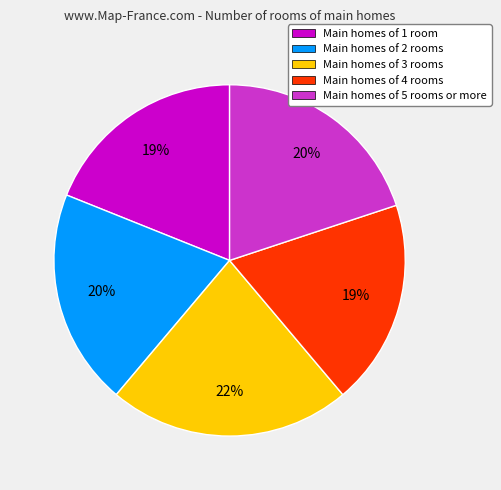

Is it true that Main homes of 2 rooms is 20% of the pie?

True